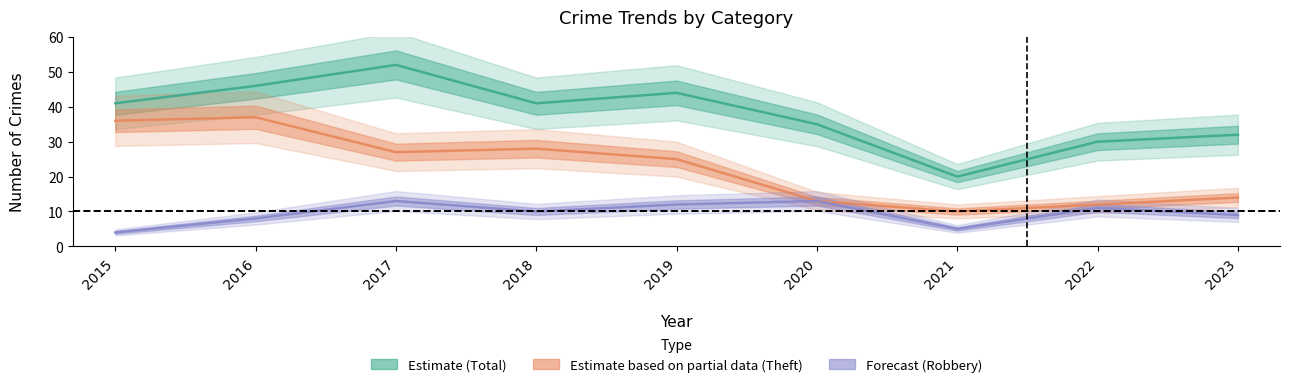

True or false: Robbery and Total cross at least once.

False